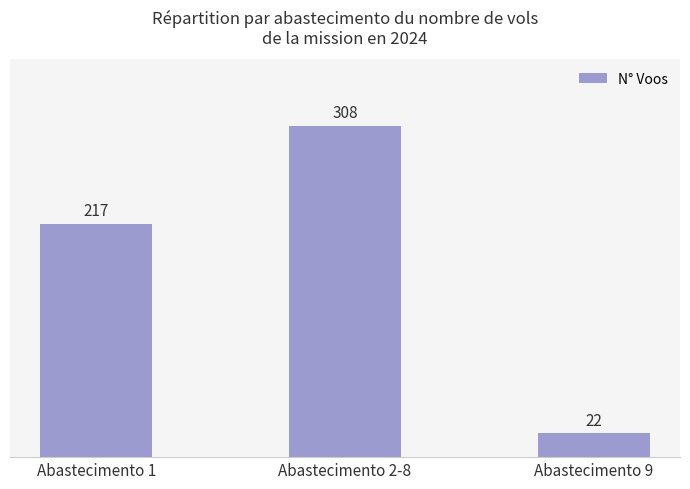

Where is the data nearest to the value 165?

Abastecimento 1